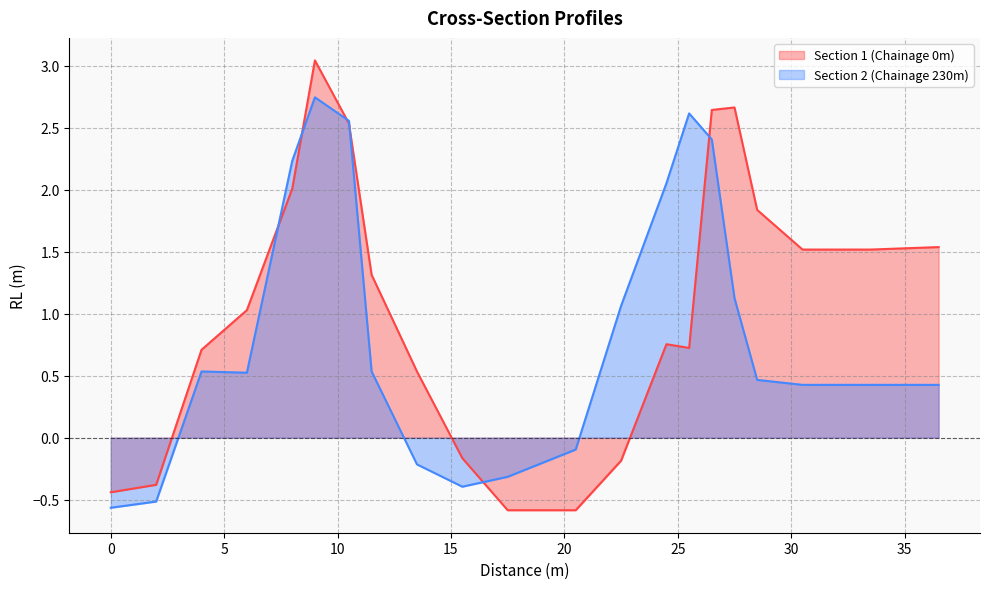

Reading left to right, extract all data points from this chart.

Section 1 (Chainage 0m): -0.4	-0.4	0.7	1.0	2.0	3.0	2.5	1.3	0.5	-0.2	-0.6	-0.6	-0.2	0.8	0.7	2.6	2.7	1.8	1.5	1.5	1.5
Section 2 (Chainage 230m): -0.6	-0.5	0.5	0.5	2.2	2.7	2.6	0.5	-0.2	-0.4	-0.3	-0.1	1.1	2.1	2.6	2.4	1.1	0.5	0.4	0.4	0.4